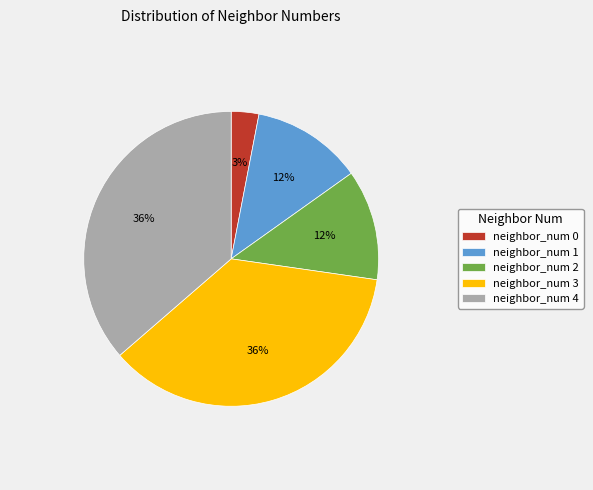

To the nearest percent, what portion does neighbor_num 3 represent?

36%